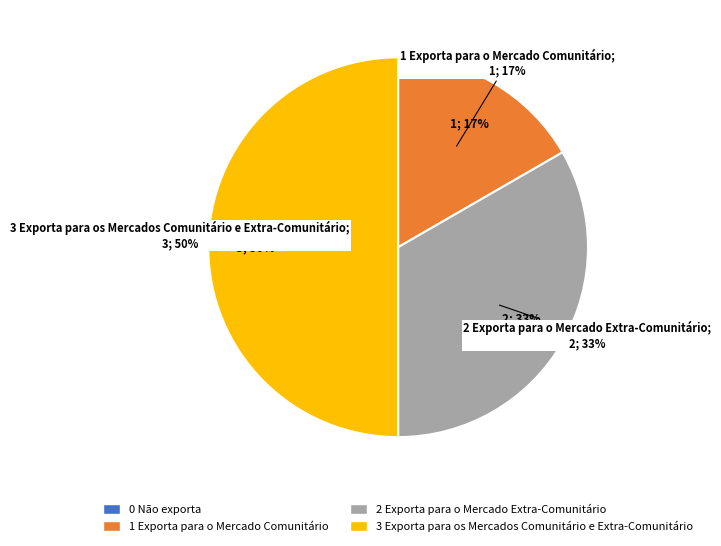

To the nearest percent, what is the difference between the 1 Exporta para o Mercado Comunitário and 2 Exporta para o Mercado Extra-Comunitário slice percentages?

17%